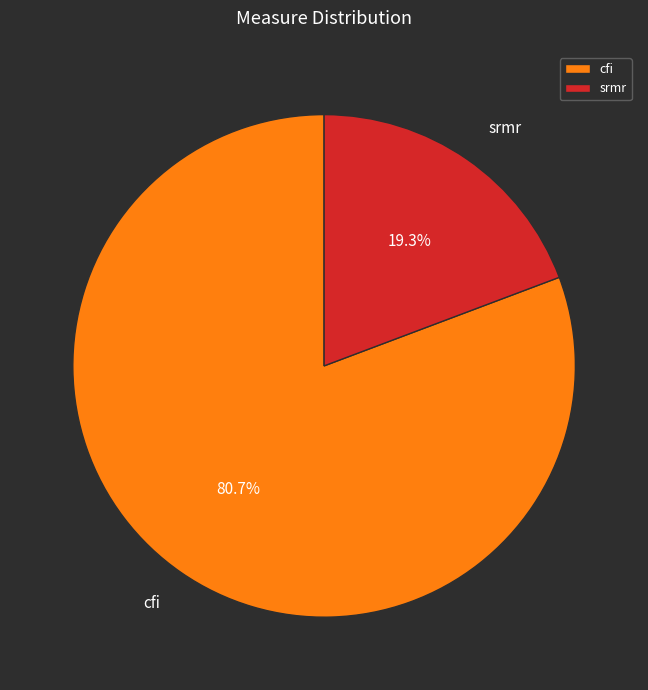

What portion of the pie excludes cfi?

19.3%